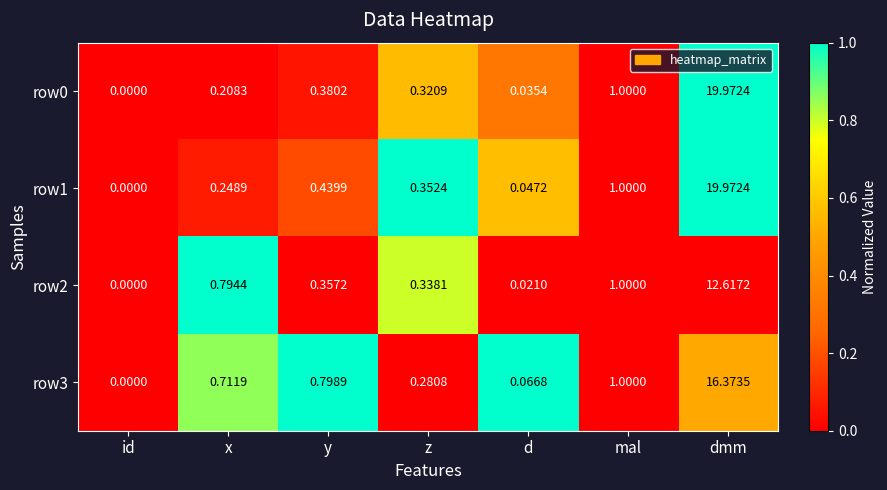

How many values in row0 are above zero?

6